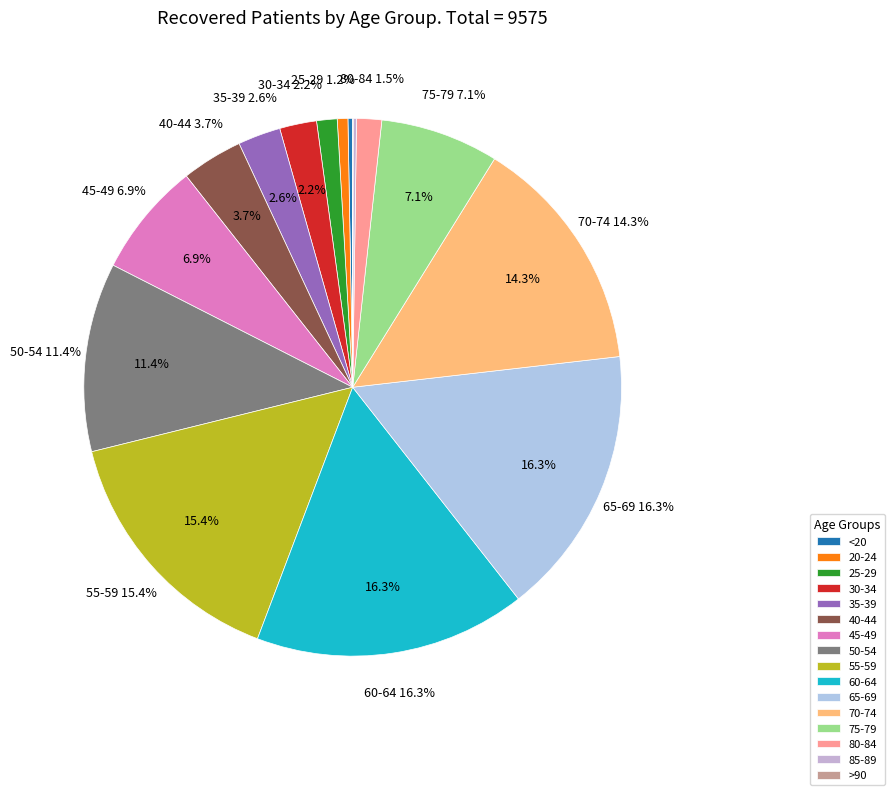

Is it true that 60-64 is 16% of the pie?

True